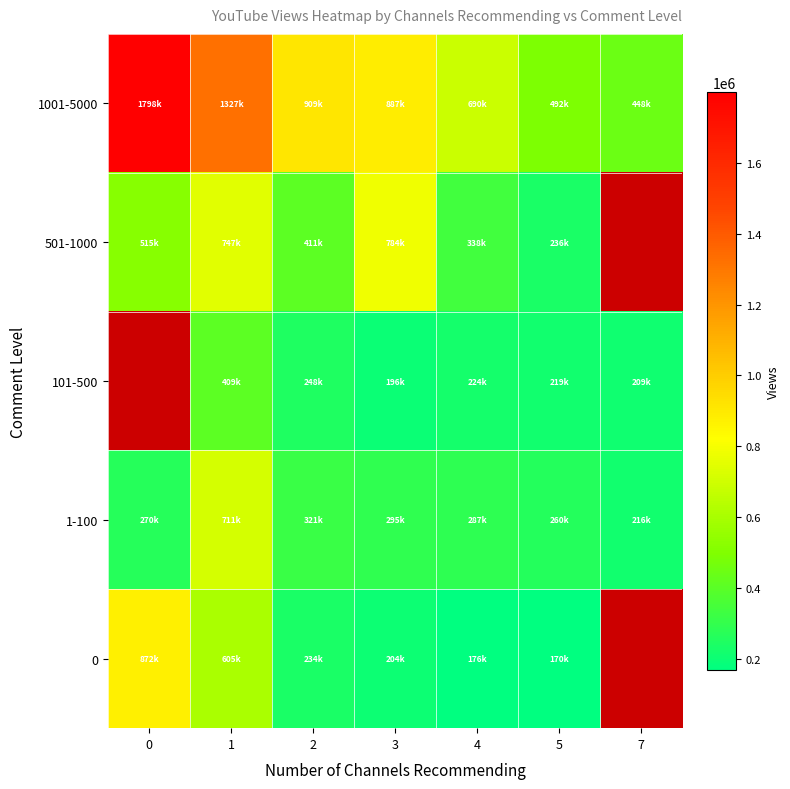

How many values in the 501-1000 series exceed 515251?

2